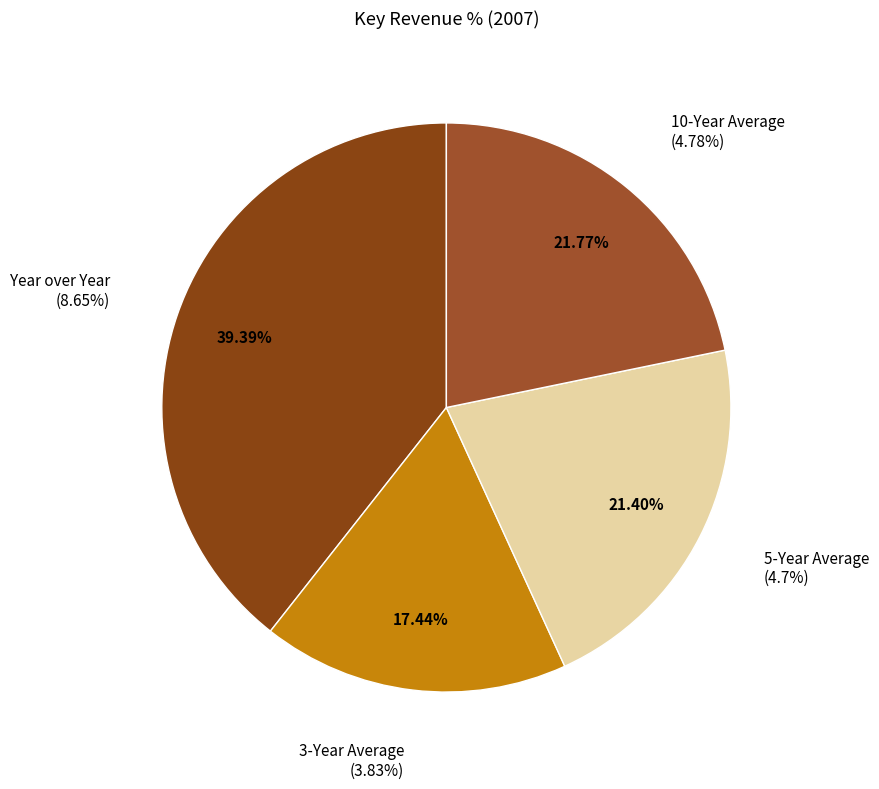

What is the change in value from 5-Year Average to 10-Year Average?

+0.1